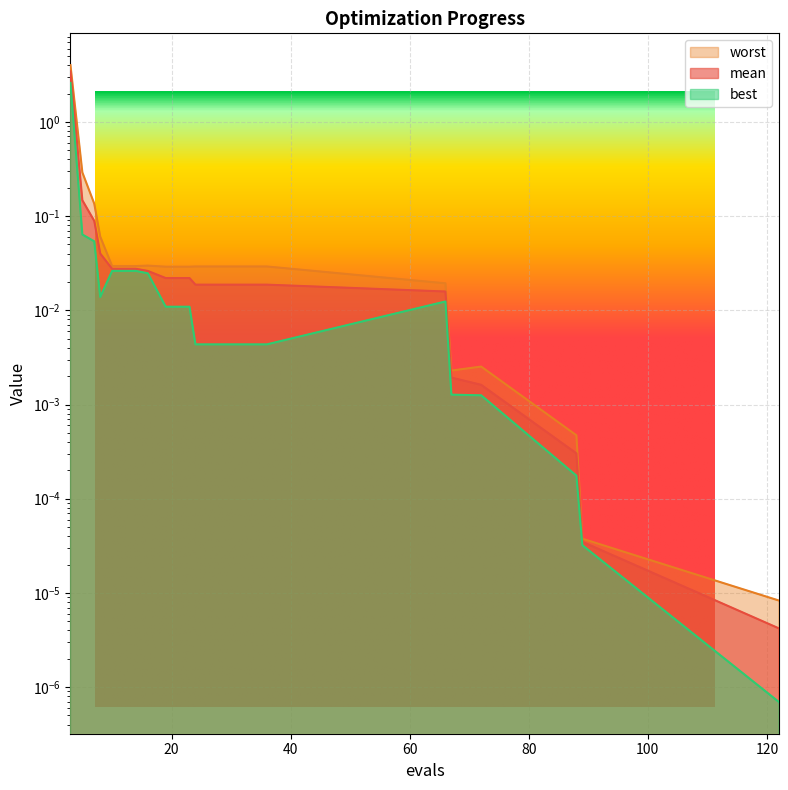

Which series has the widest spread of values?

worst